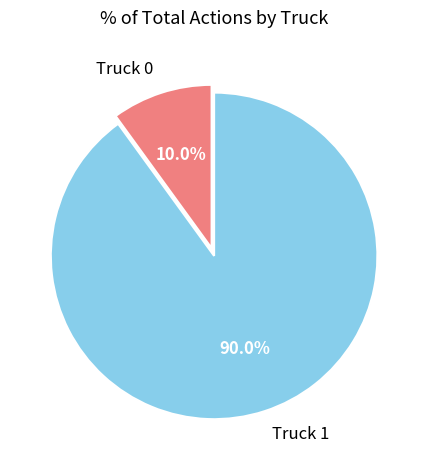

What is the total percentage of Truck 1 and Truck 0?

100.0%